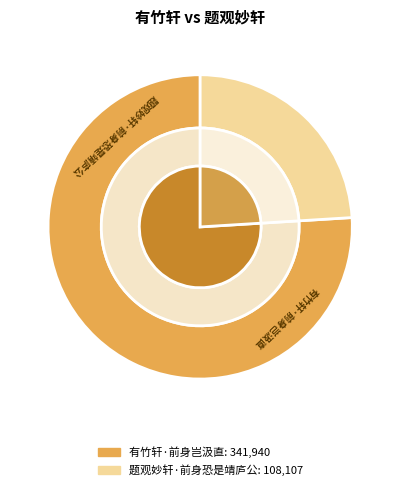

What is the smallest slice in the pie chart?

题观妙轩·前身恐是靖庐公